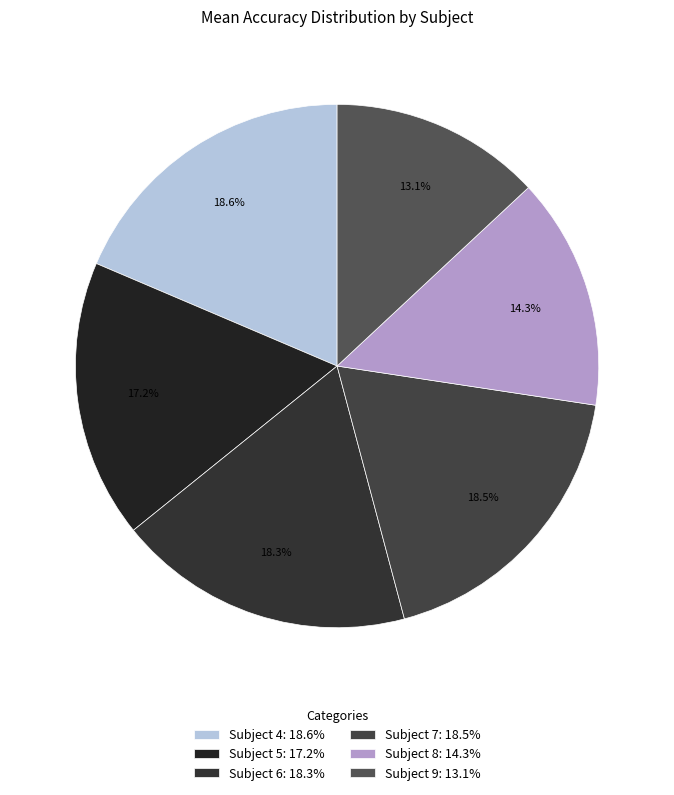

What percentage is NOT represented by Subject 8?

85.7%